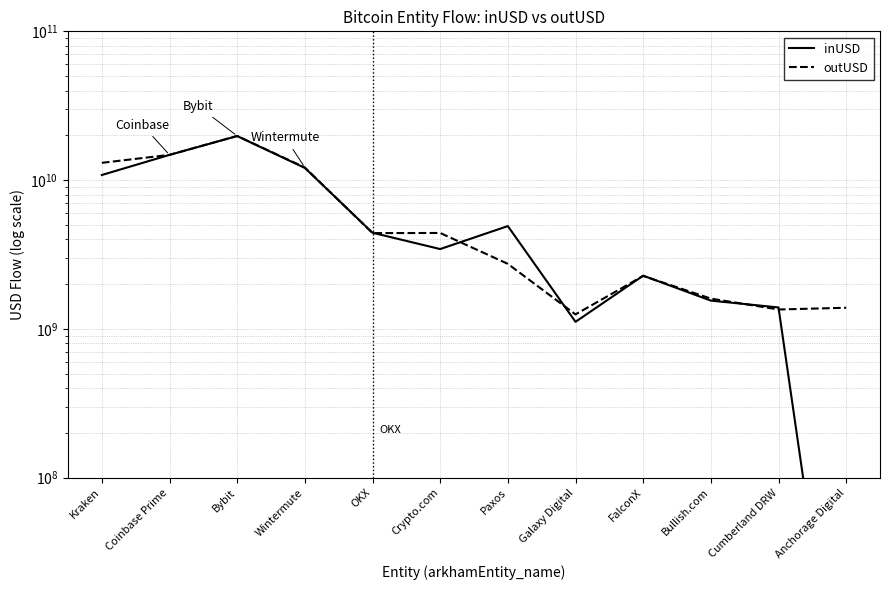

At which label does inUSD first exceed 4427740392?

Kraken